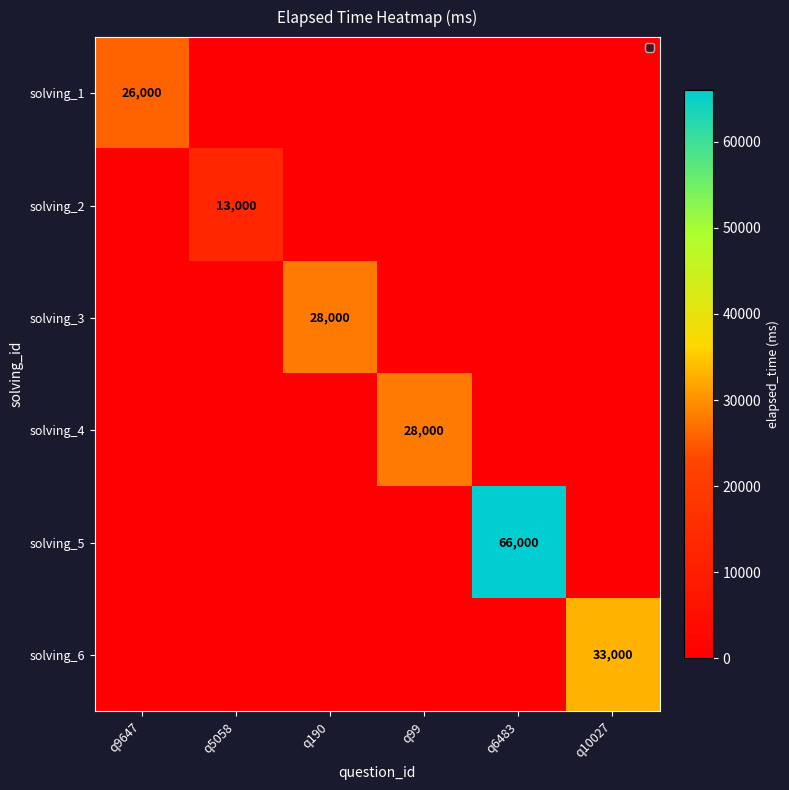

The value of solving_4 at q99 is 28000. True or false?

True